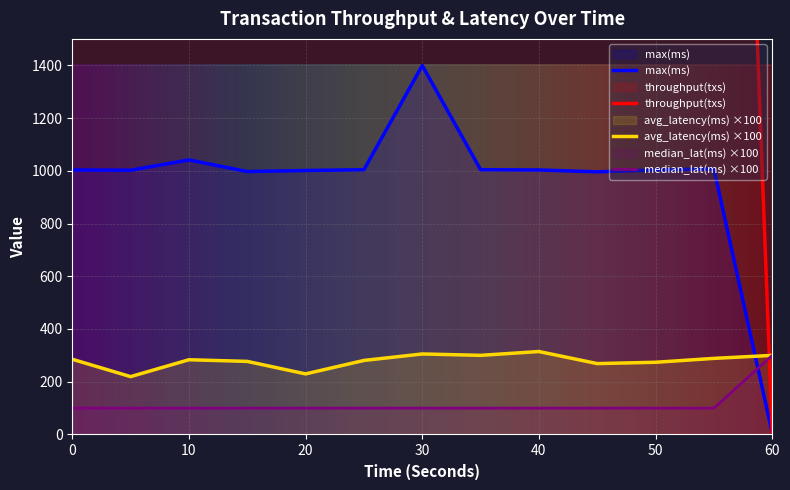

The value of max(ms) at 0 is 297.8. True or false?

False